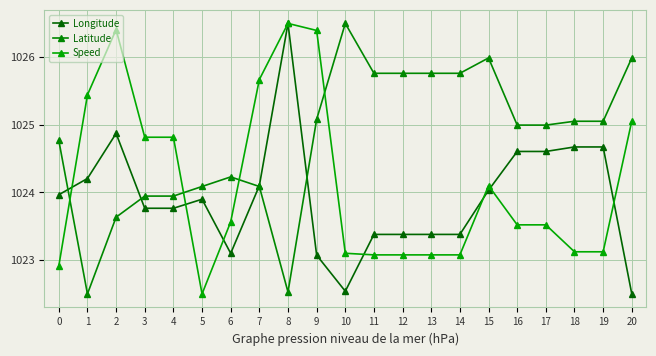

How many series are shown in this chart?

3